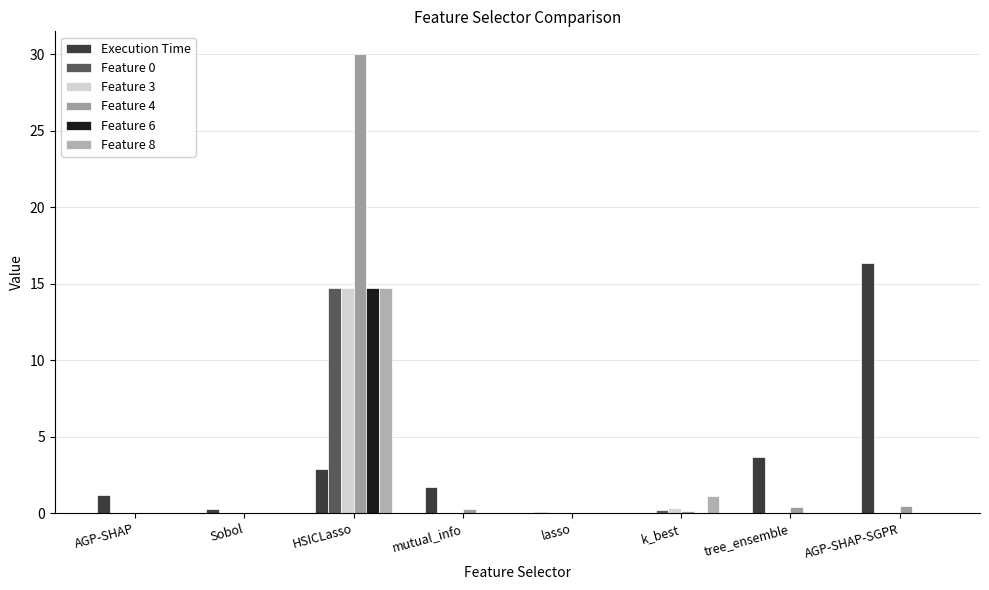

How many groups of bars are there?

8